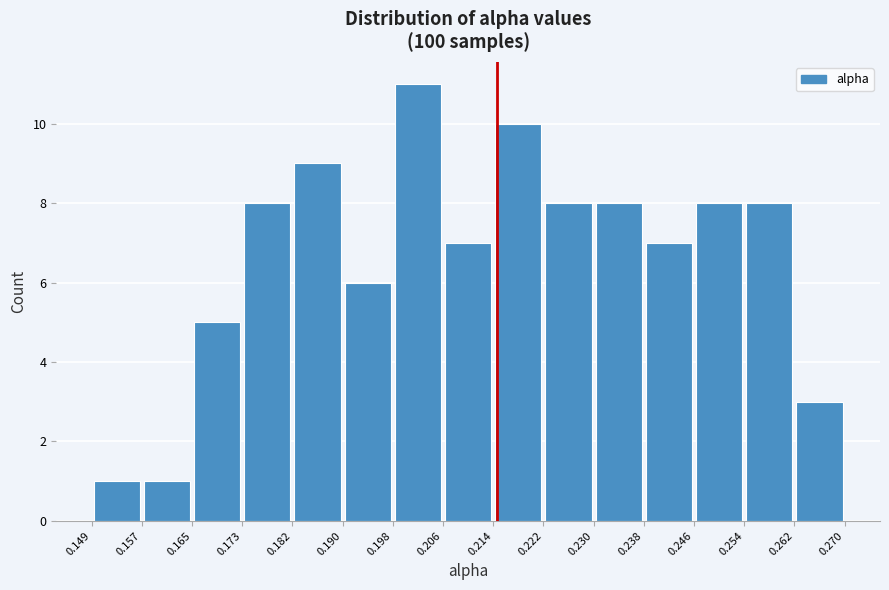

Reading left to right, transcribe this chart: for each bar, give the range it covers on the x-axis and its height. The values are not printed on the chart, so give them approximately, as read against the axis.

0.149 to 0.157: 1
0.157 to 0.165: 1
0.165 to 0.173: 5
0.173 to 0.182: 8
0.182 to 0.190: 9
0.190 to 0.198: 6
0.198 to 0.206: 11
0.206 to 0.214: 7
0.214 to 0.222: 10
0.222 to 0.230: 8
0.230 to 0.238: 8
0.238 to 0.246: 7
0.246 to 0.254: 8
0.254 to 0.262: 8
0.262 to 0.270: 3